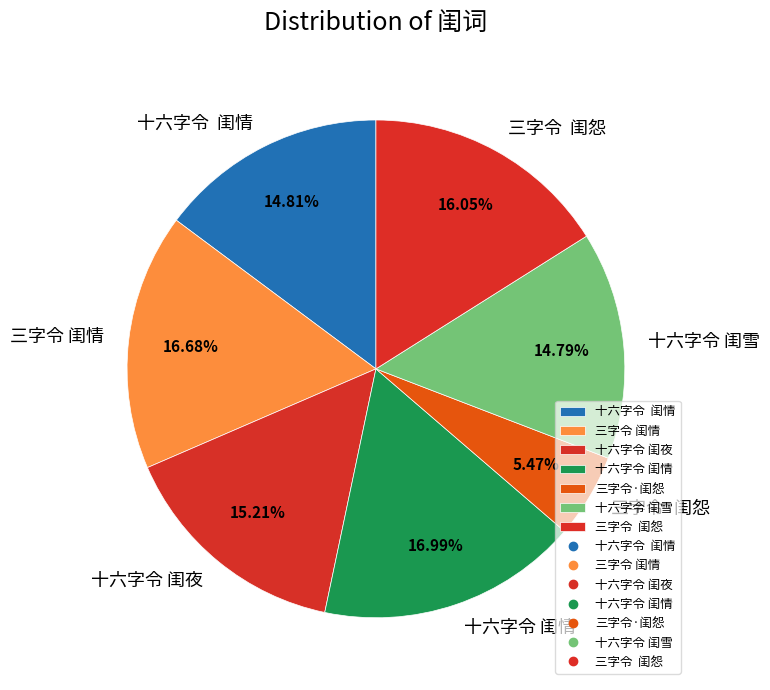

To the nearest percent, what is the difference between the largest and smallest slice percentages?

12%